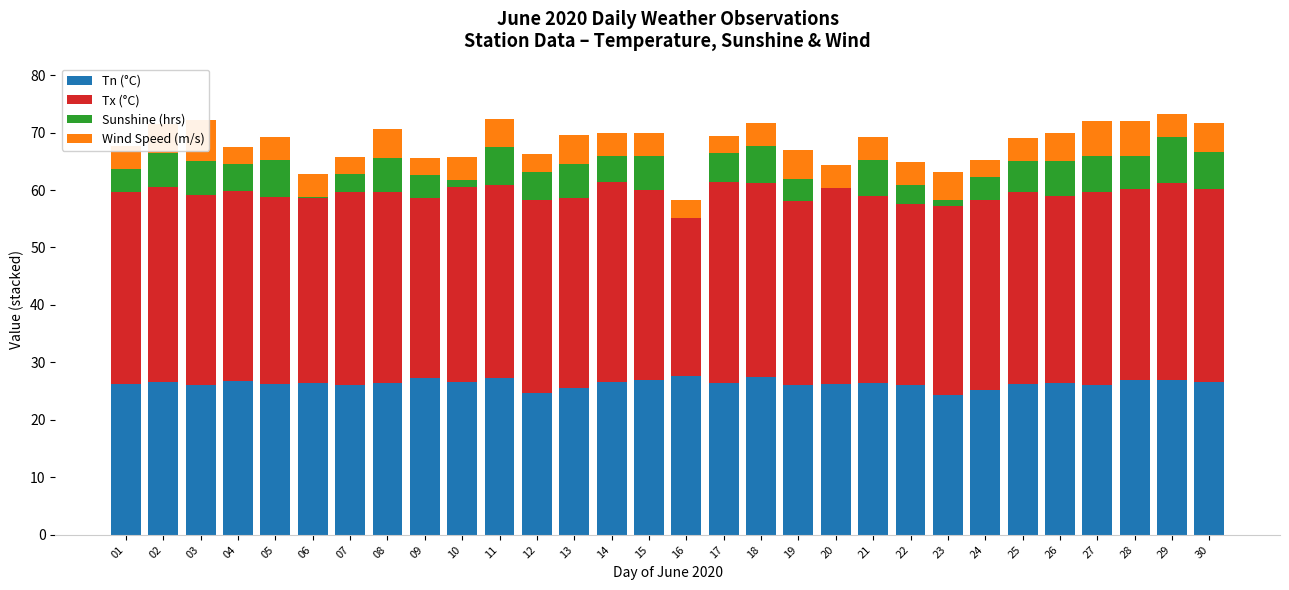

What is the total value across all series at 12?

66.2